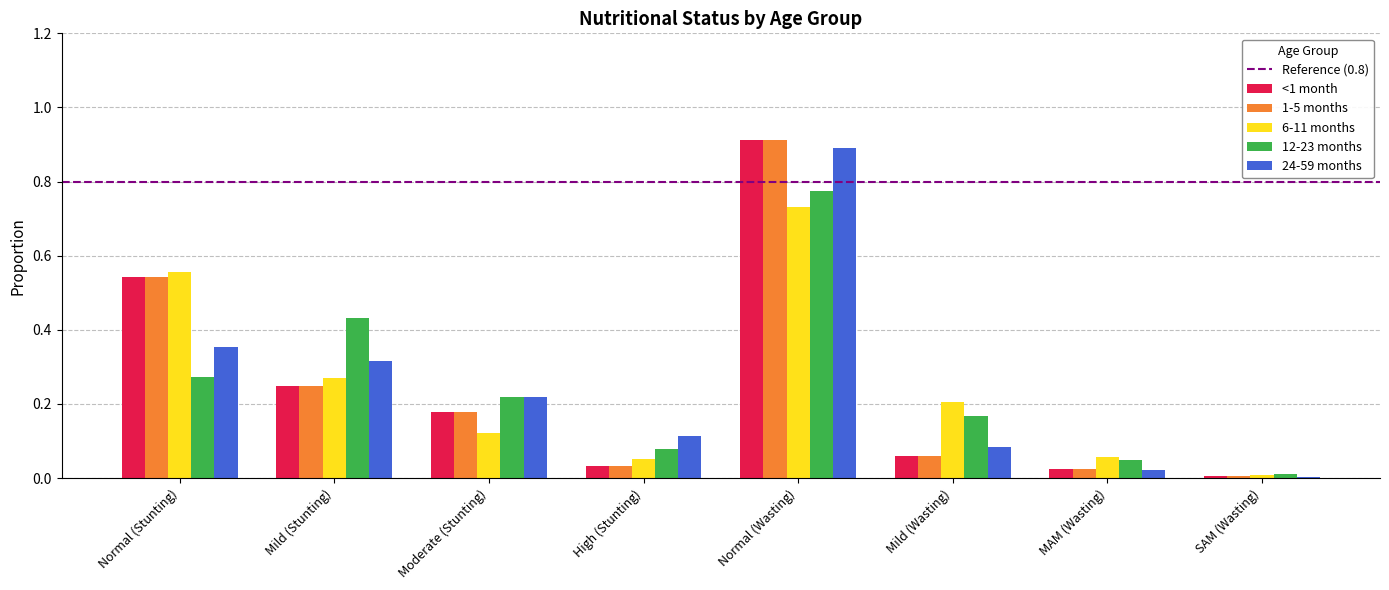

Between Mild (Stunting) and High (Stunting), which series saw the biggest shift?

12-23 months